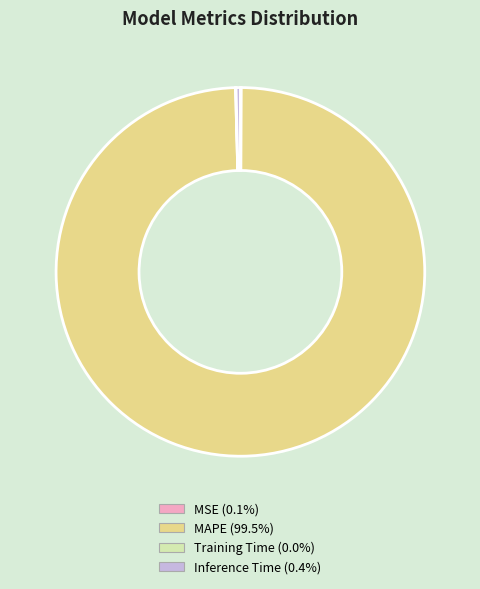

Does any single category account for the majority?

Yes